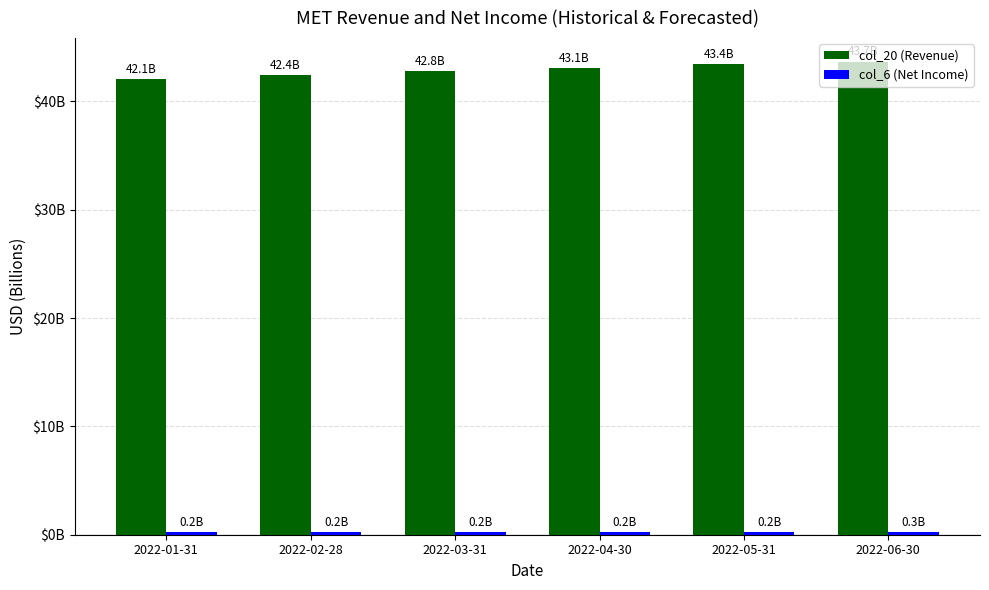

Reading right to left, list all the values displayed in this chart.

col_20 (Revenue): 2022-06-30=43.7	2022-05-31=43.4	2022-04-30=43.1	2022-03-31=42.8	2022-02-28=42.4	2022-01-31=42.1
col_6 (Net Income): 2022-06-30=0.3	2022-05-31=0.2	2022-04-30=0.2	2022-03-31=0.2	2022-02-28=0.2	2022-01-31=0.2